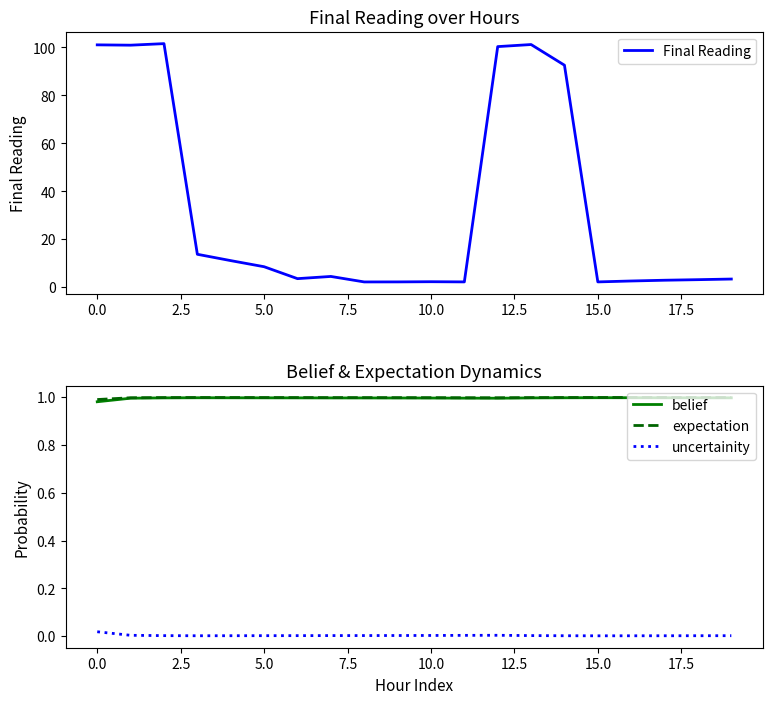

True or false: uncertainity and Final Reading intersect in this chart.

False